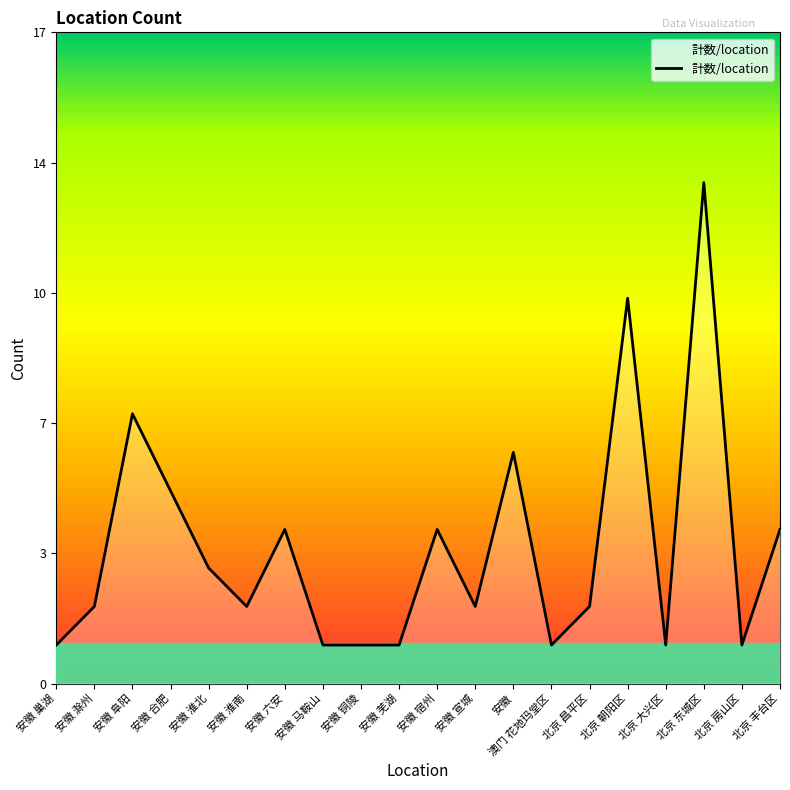

Reading right to left, what are all the values shown in this chart?

4	1	13	1	10	2	1	6	2	4	1	1	1	4	2	3	5	7	2	1